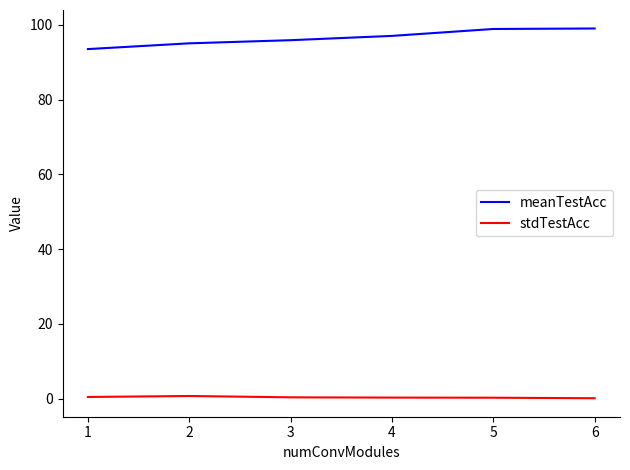

True or false: meanTestAcc and stdTestAcc intersect in this chart.

False